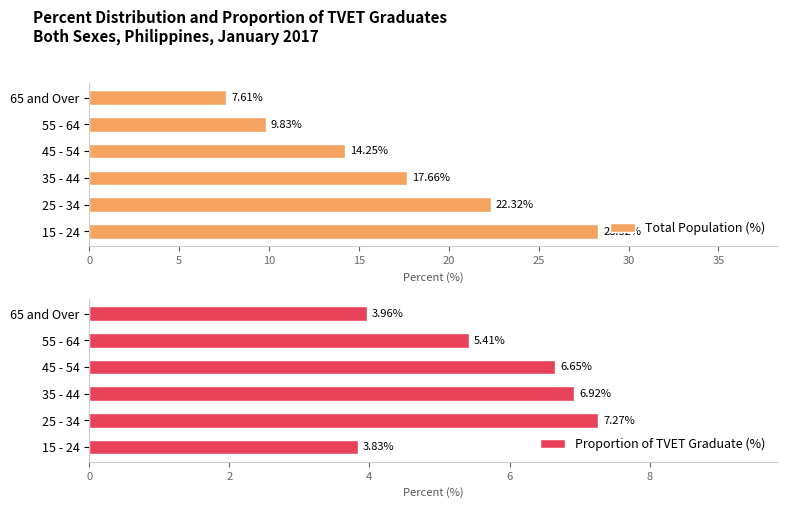

What is the sum of the Total Population (%) values at 15 - 24 and 45 - 54?

42.6